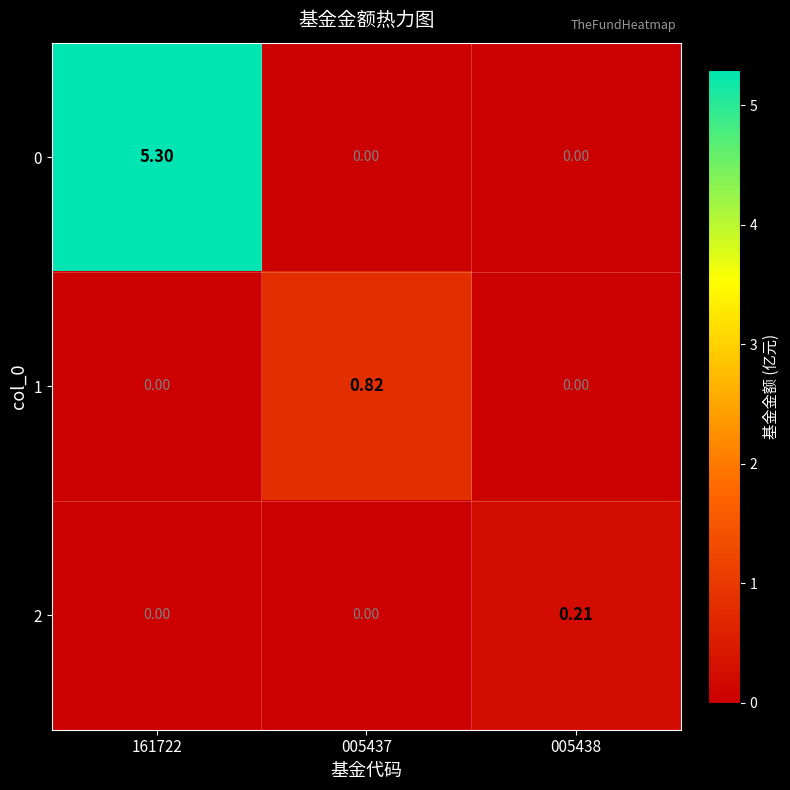

Is the value of 0 at 161722 greater than the value of 2 at 161722?

Yes